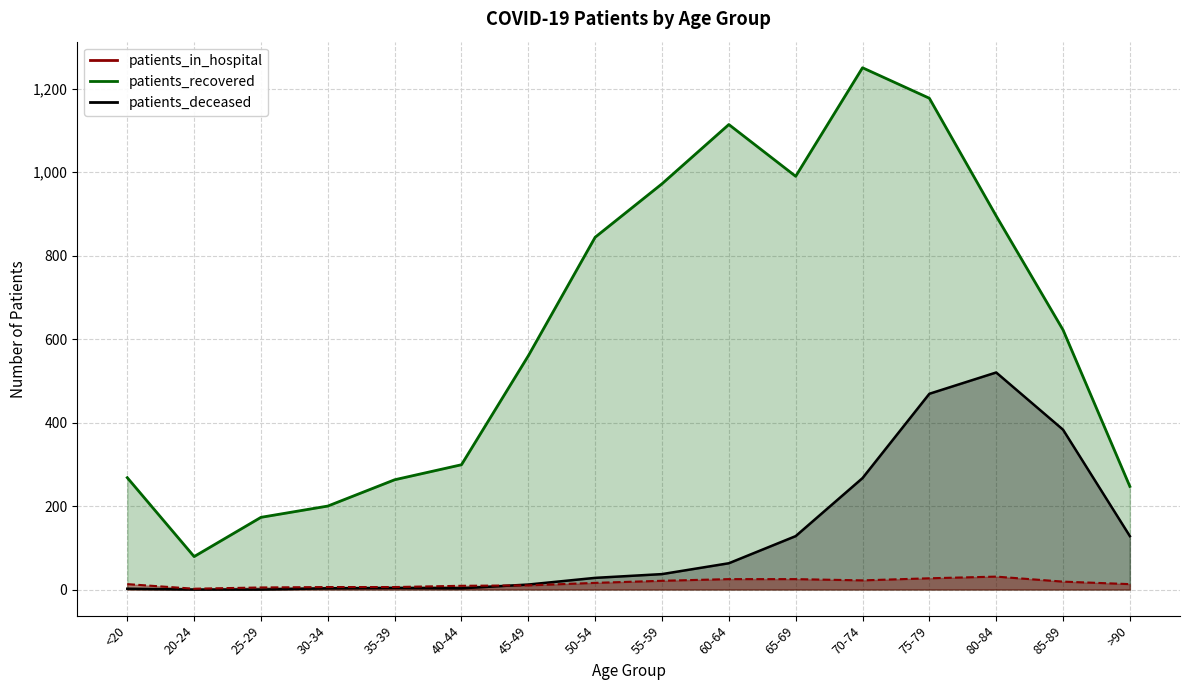

True or false: patients_deceased has a value of 0 at 20-24.

True